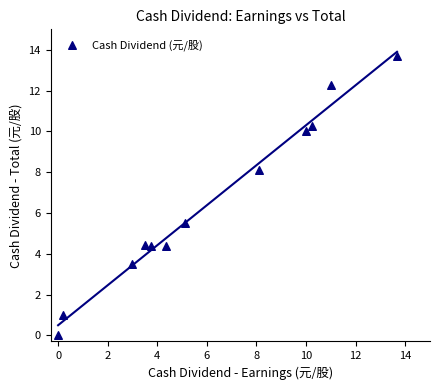

What Y value in the scatter plot is closest to 6?

5.5